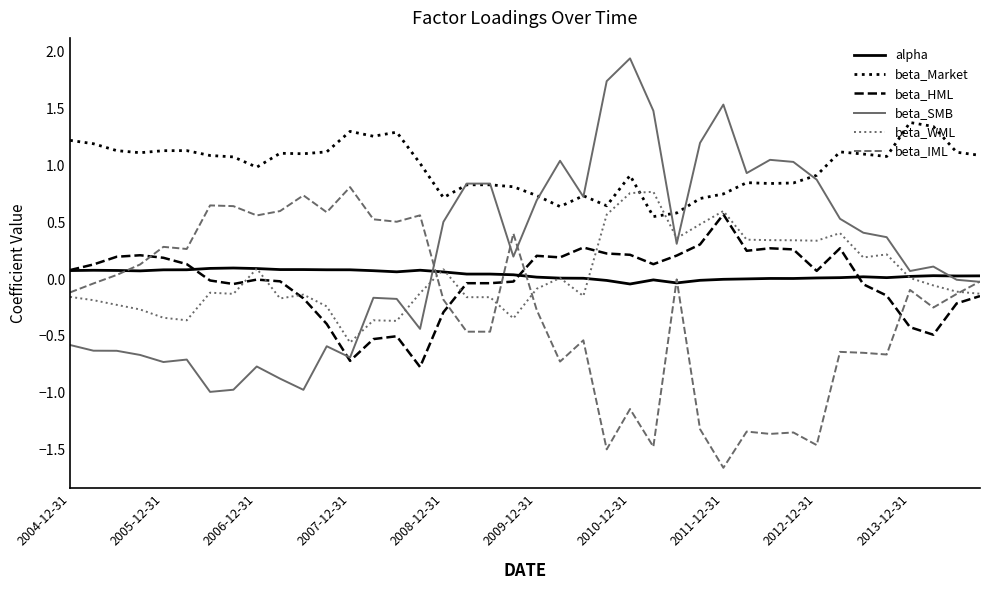

What are all the series names shown in the legend?

alpha, beta_Market, beta_HML, beta_SMB, beta_WML, beta_IML